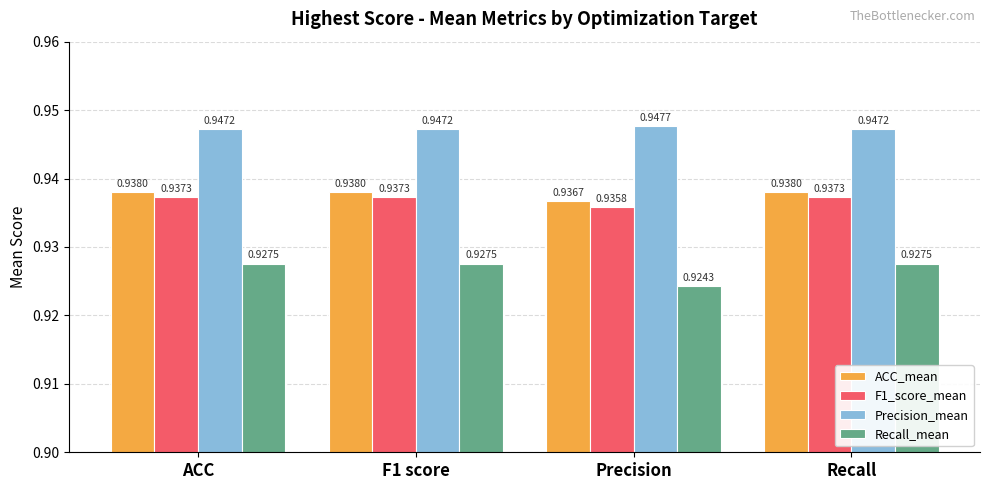

What is the label of the 1st bar from the right?

Recall